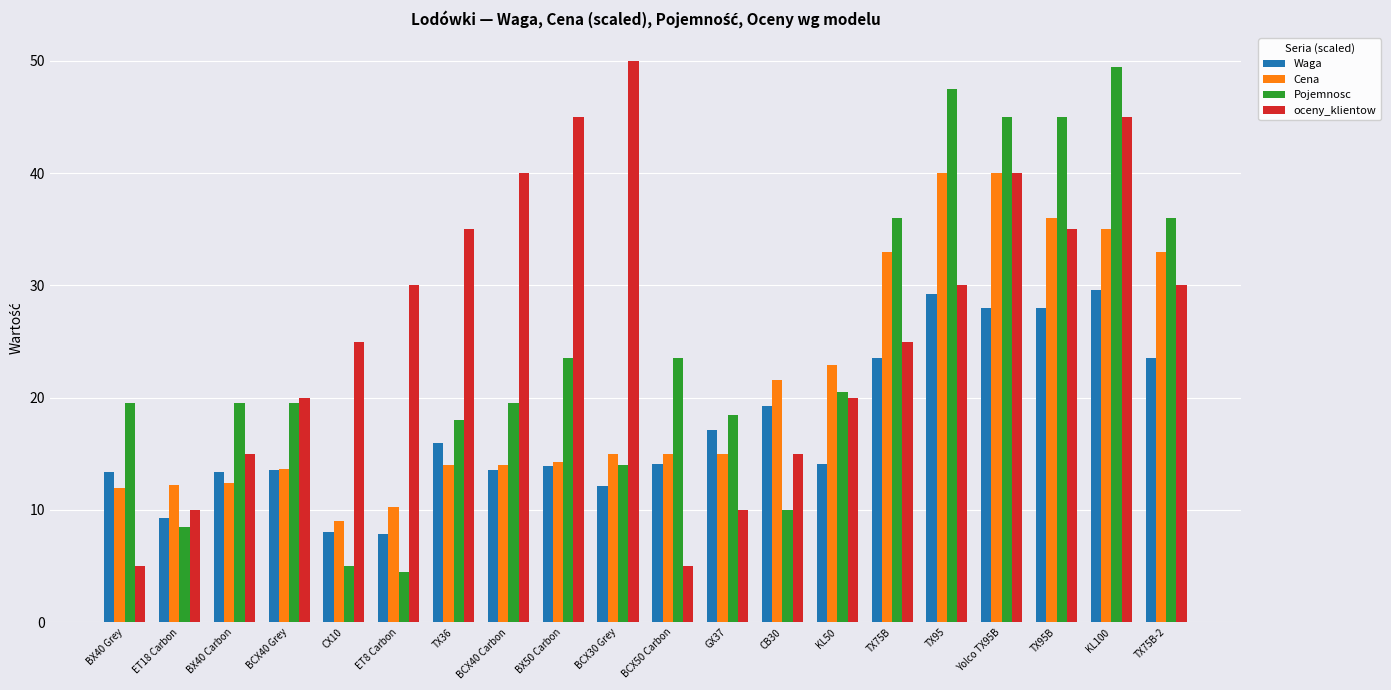

The Pojemnosc series shows 8.9 at BX40 Grey. True or false?

False